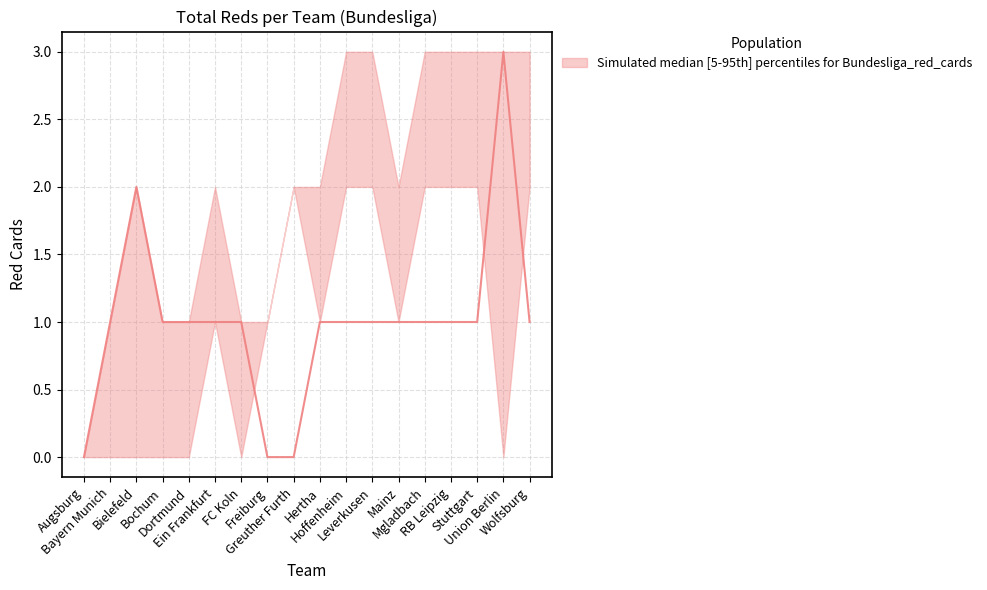

How many interior local peaks does the d1_artotals series have?

2